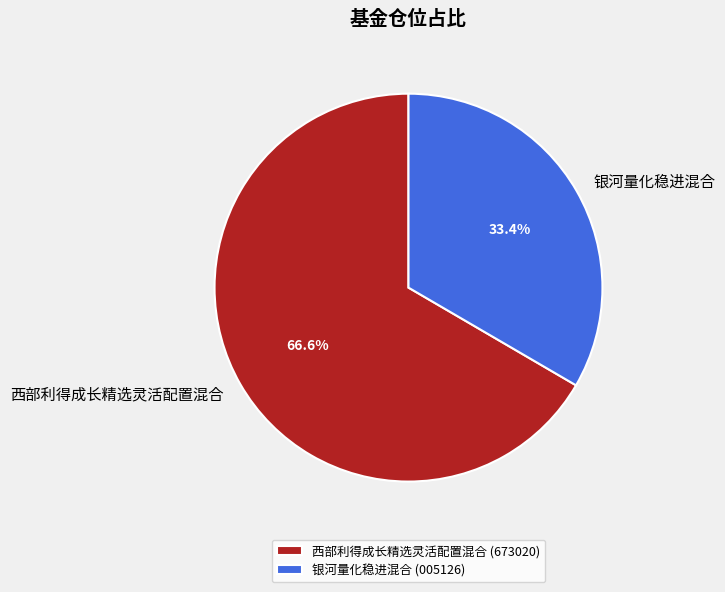

Which slice is the largest?

西部利得成长精选灵活配置混合